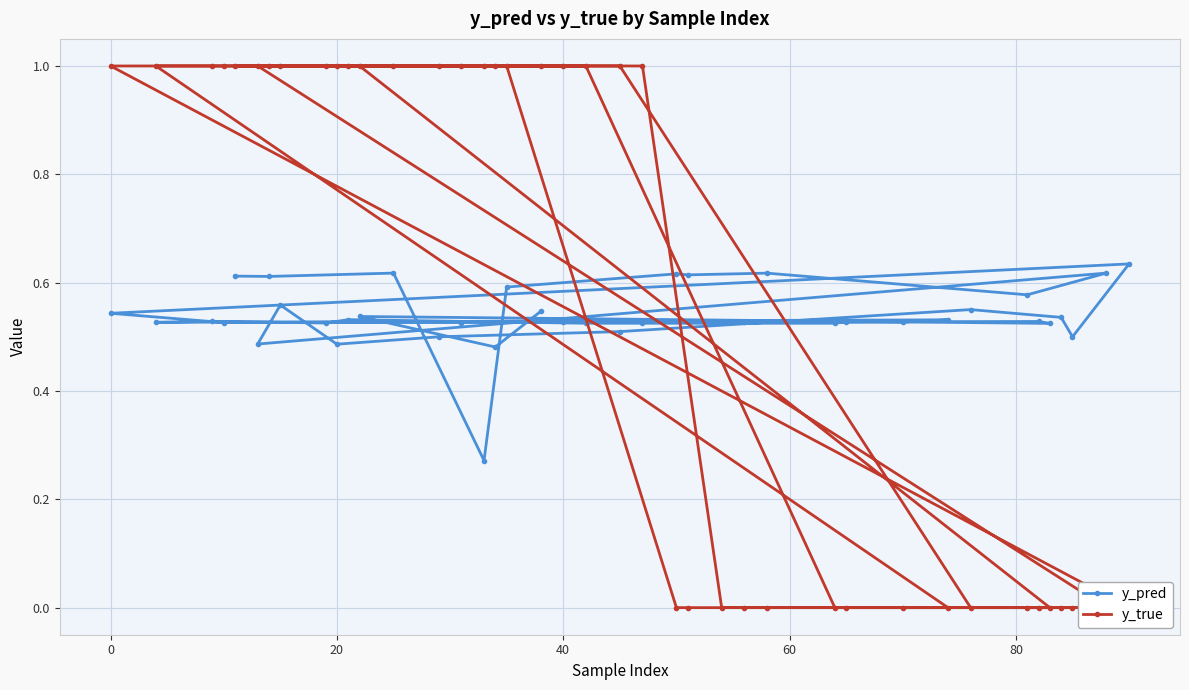

How many series are shown in this chart?

2